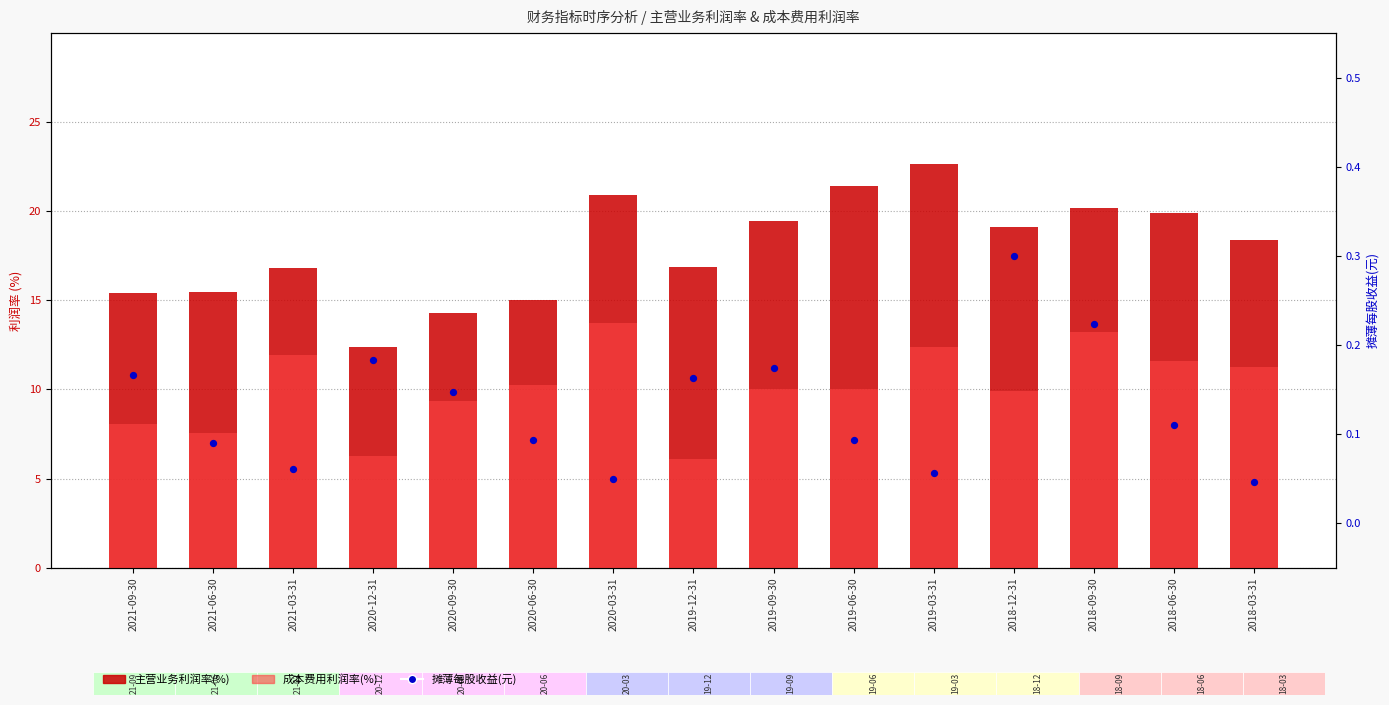

Which series has the largest total across all categories?

主营业务利润率(%)